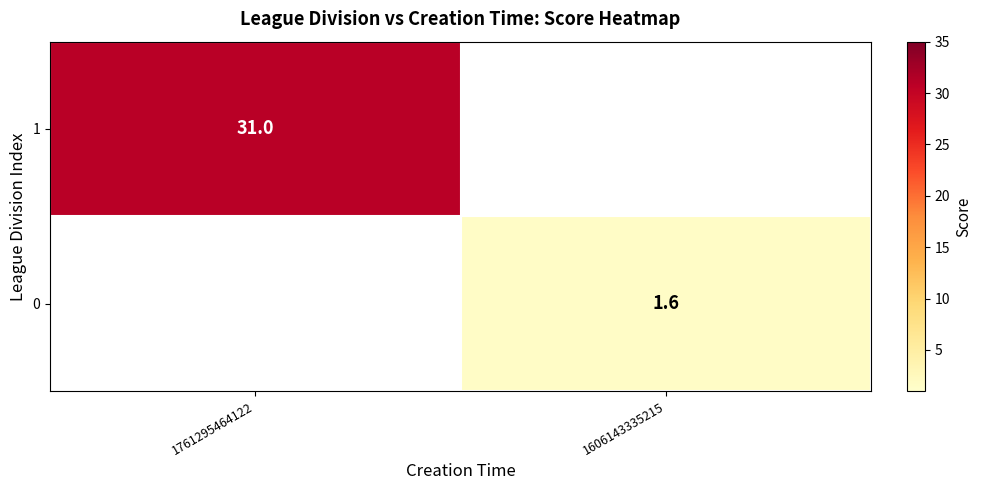

Is the value of 1 at 1761295464122 greater than the value of 0 at 1606143335215?

Yes